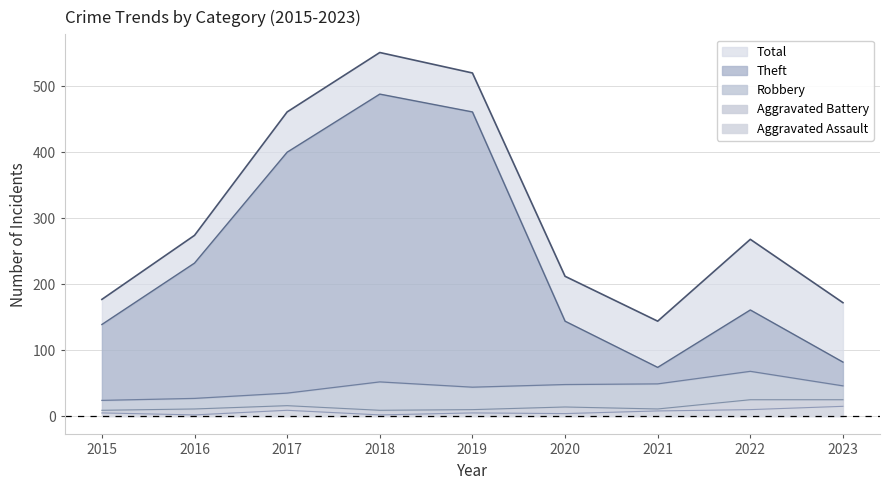

In Total, how many points are higher than both neighbors (excluding endpoints)?

2